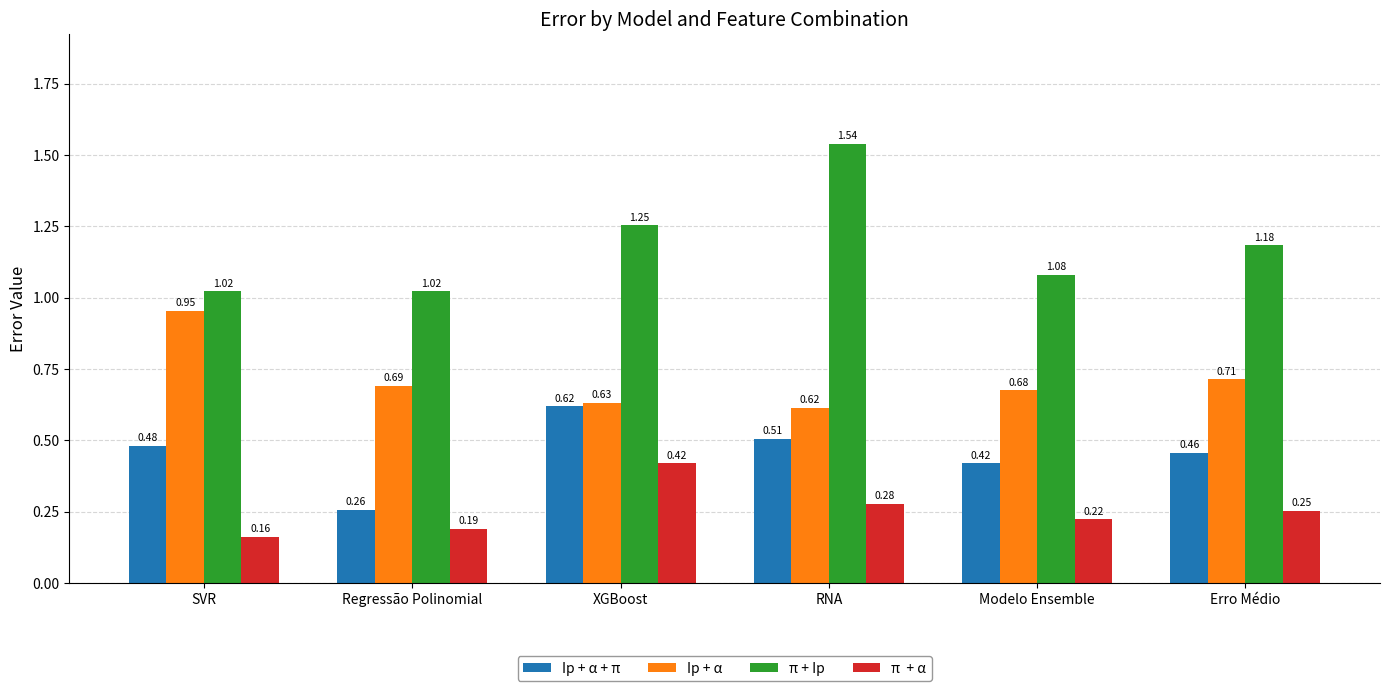

Which label corresponds to the smallest value in the chart?

SVR